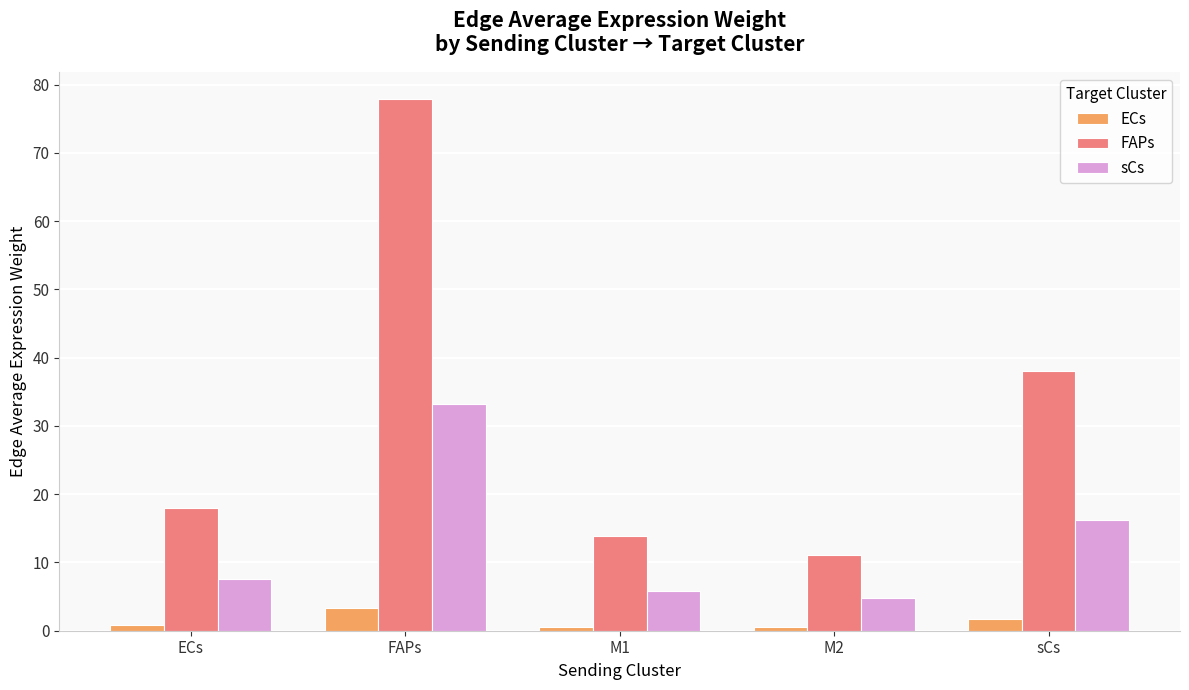

How many distinct data groups are displayed?

3